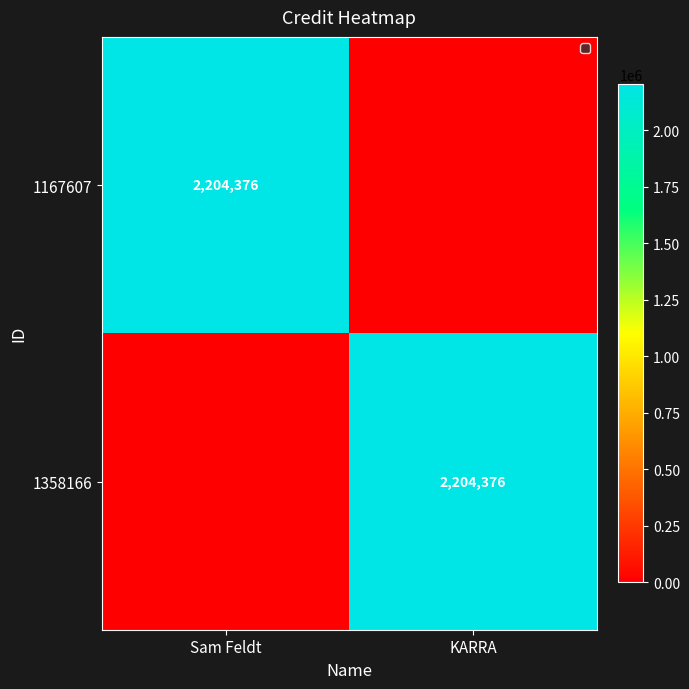

True or false: 1167607 has a value of 2204376 at Sam Feldt.

True